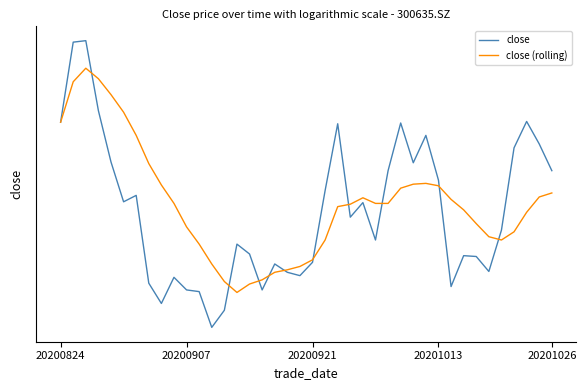

What is the minimum value for close (rolling)?

22.4